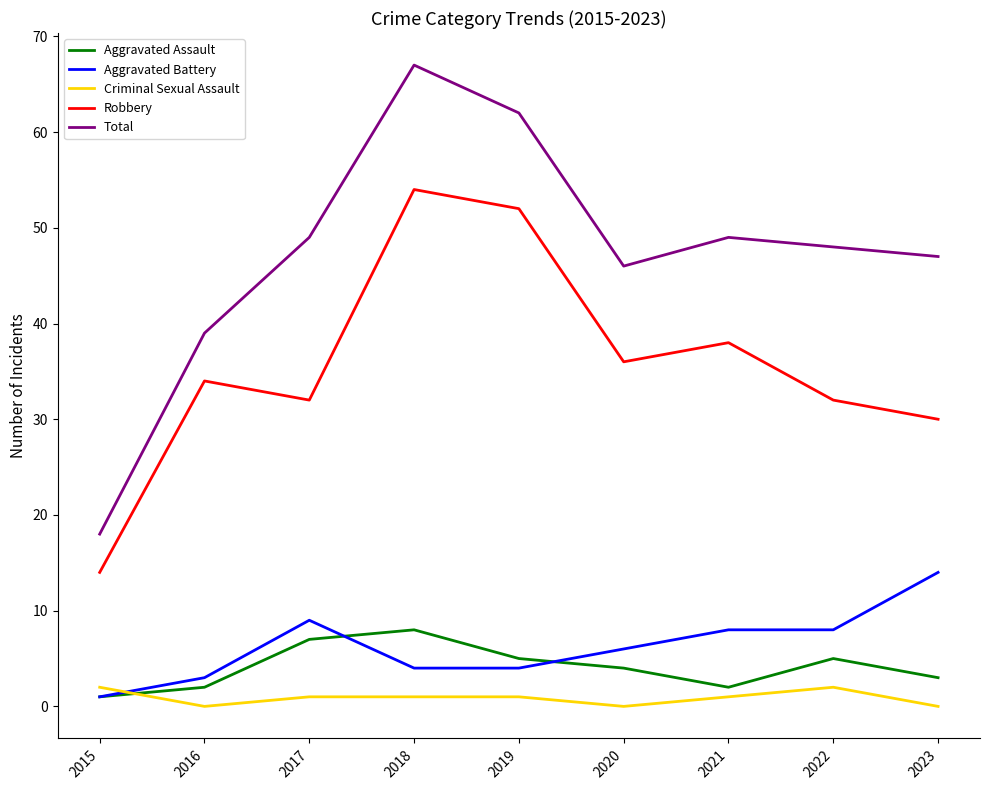

True or false: Aggravated Battery and Robbery cross at least once.

False